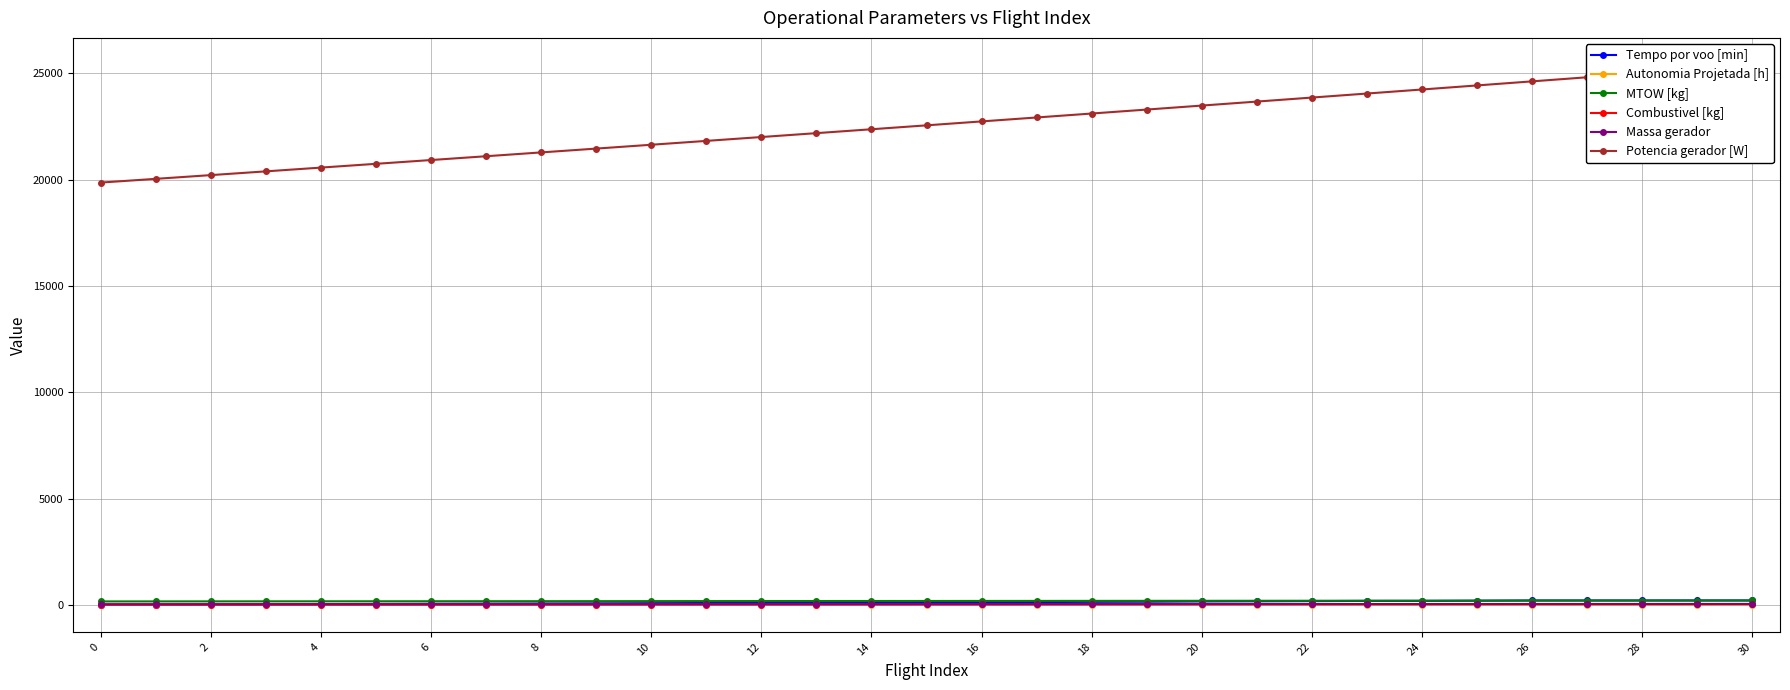

True or false: Combustivel [kg] has more than 0 interior local peaks.

False